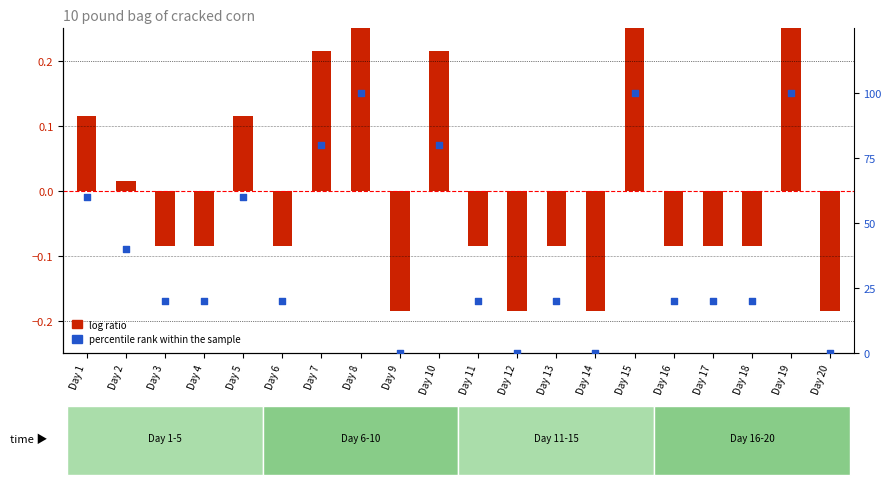

What are all the series names shown in the legend?

log ratio, percentile rank within the sample